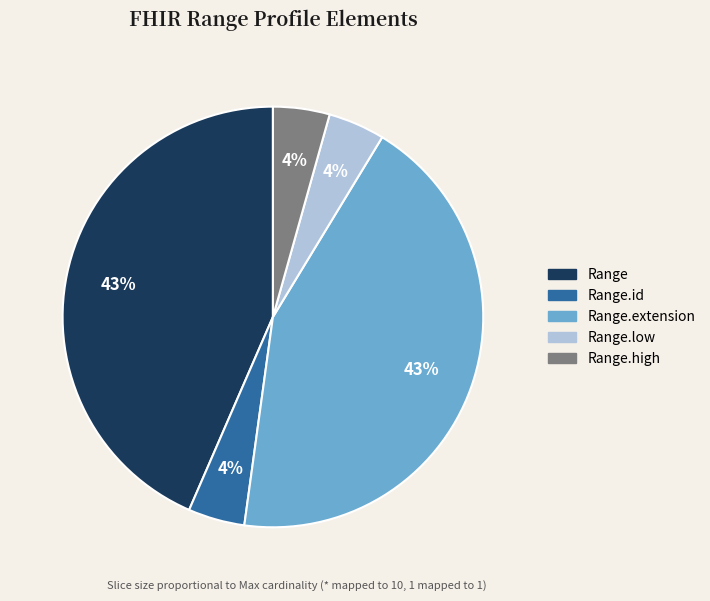

To the nearest percent, what is the average slice percentage?

20%